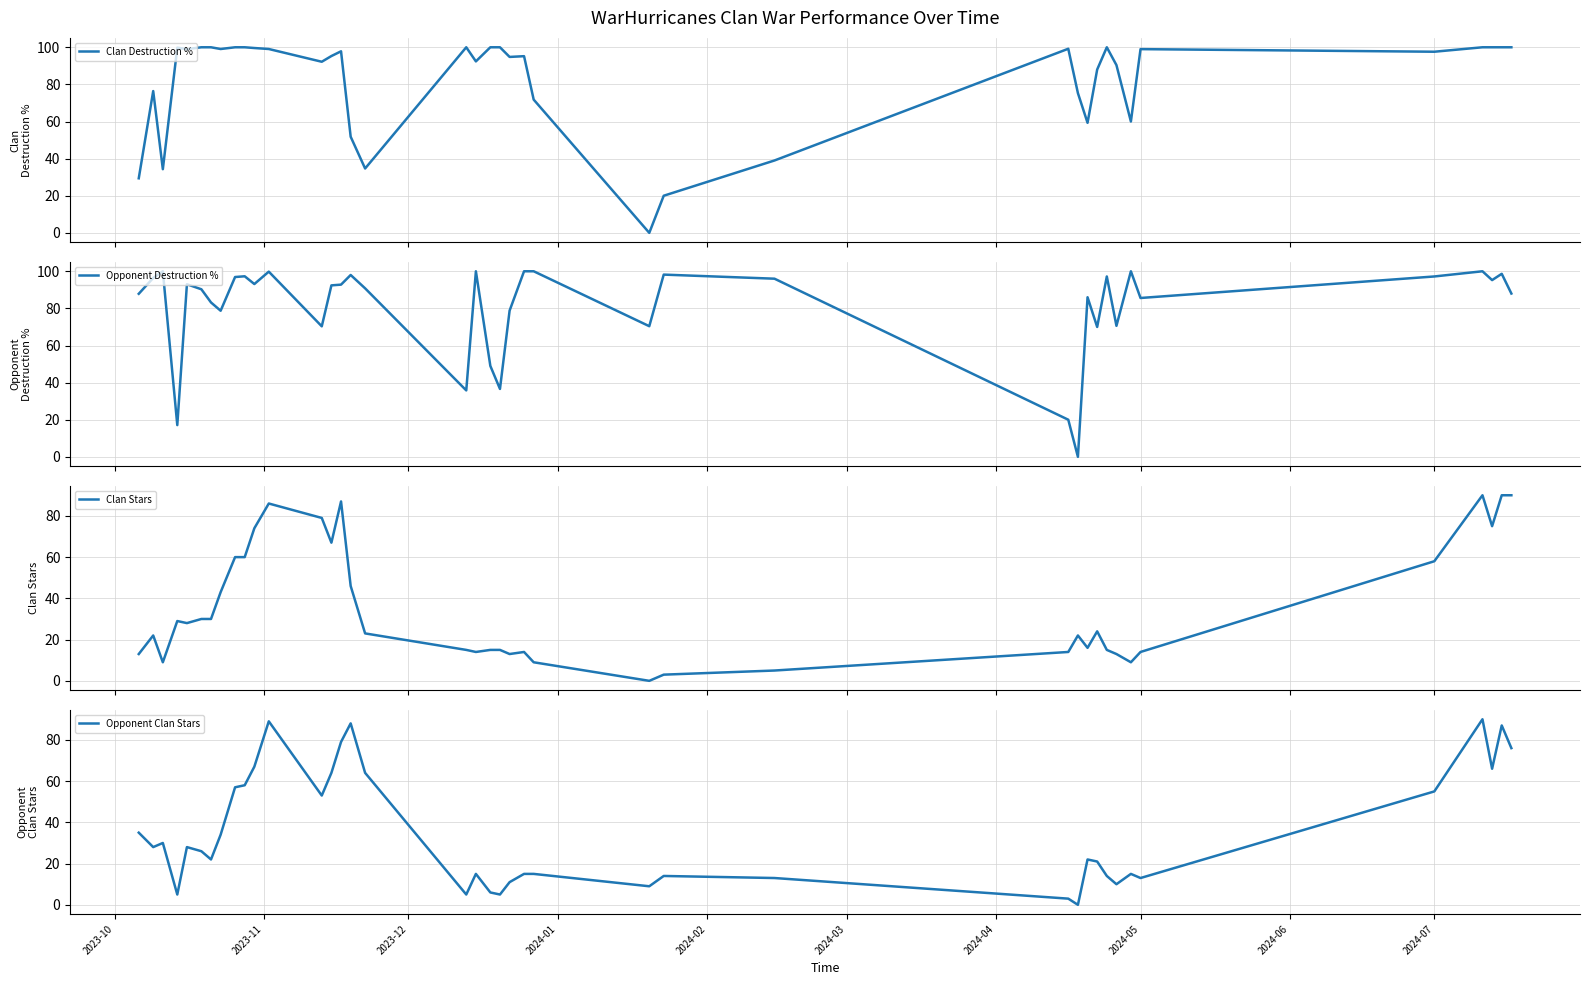

The value of Opponent Clan Stars at 2024-05 is 13. True or false?

True